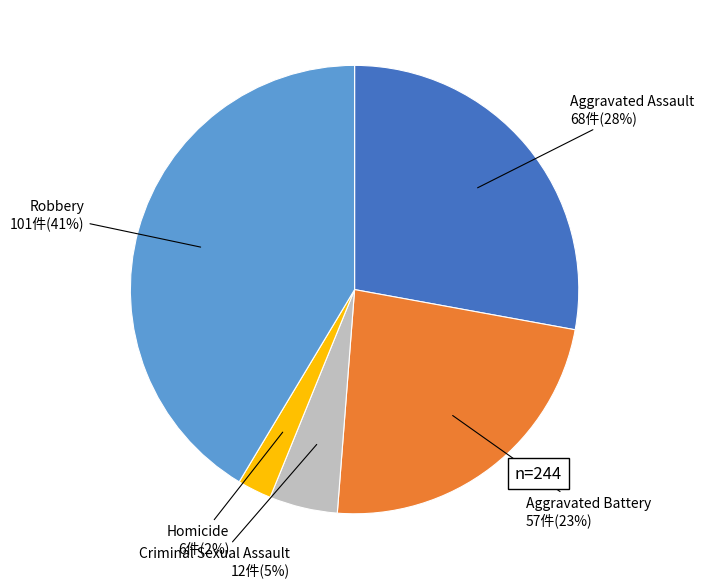

Is there any slice that represents more than half of the pie?

No